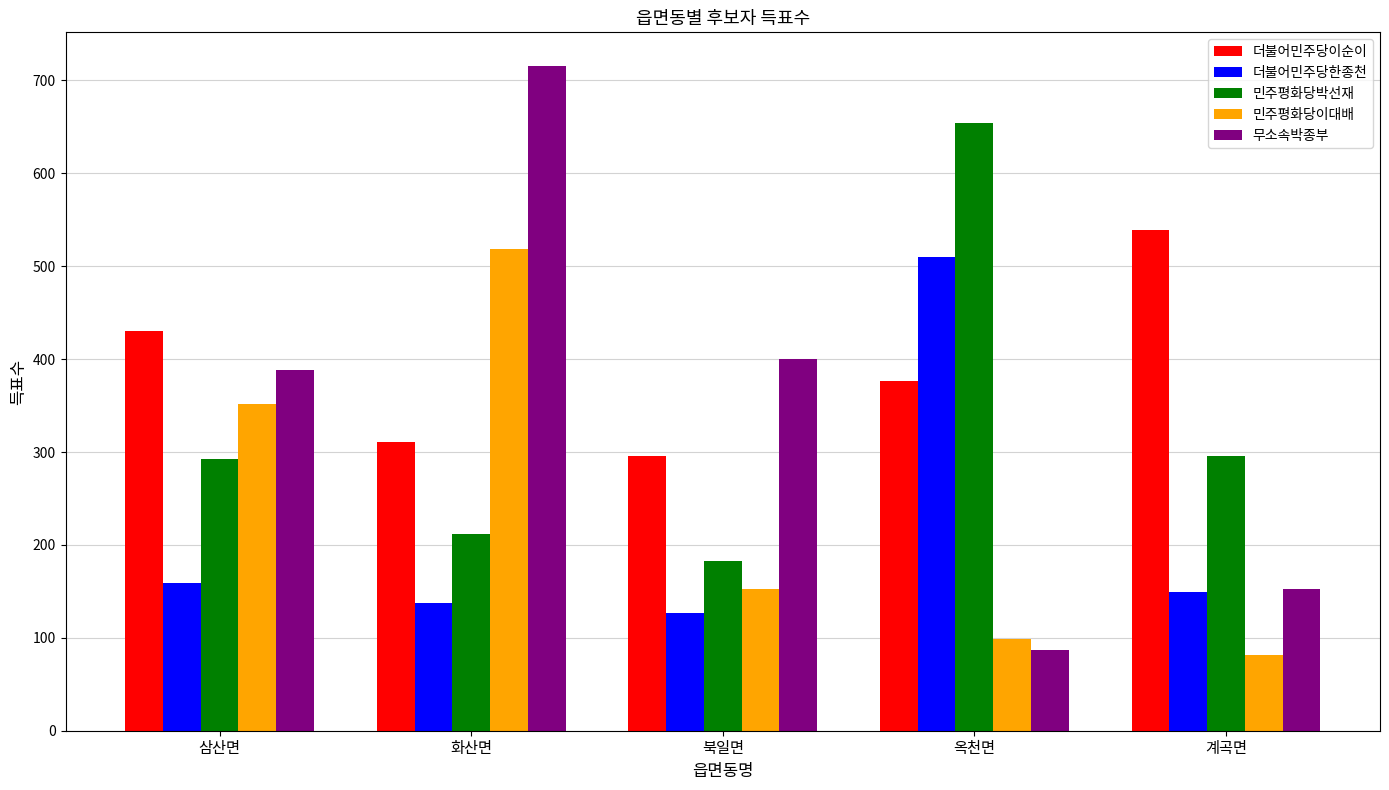

What is the label of the 2nd bar from the right?

옥천면